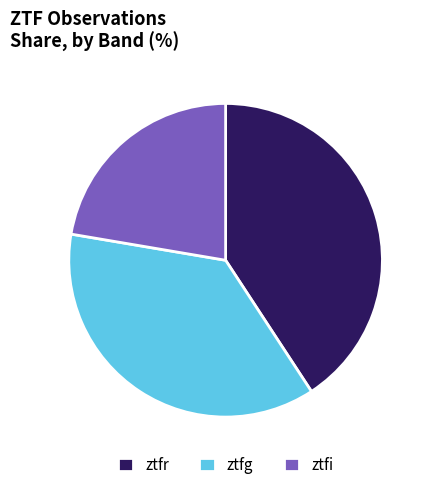

How many slices are in this pie chart?

3